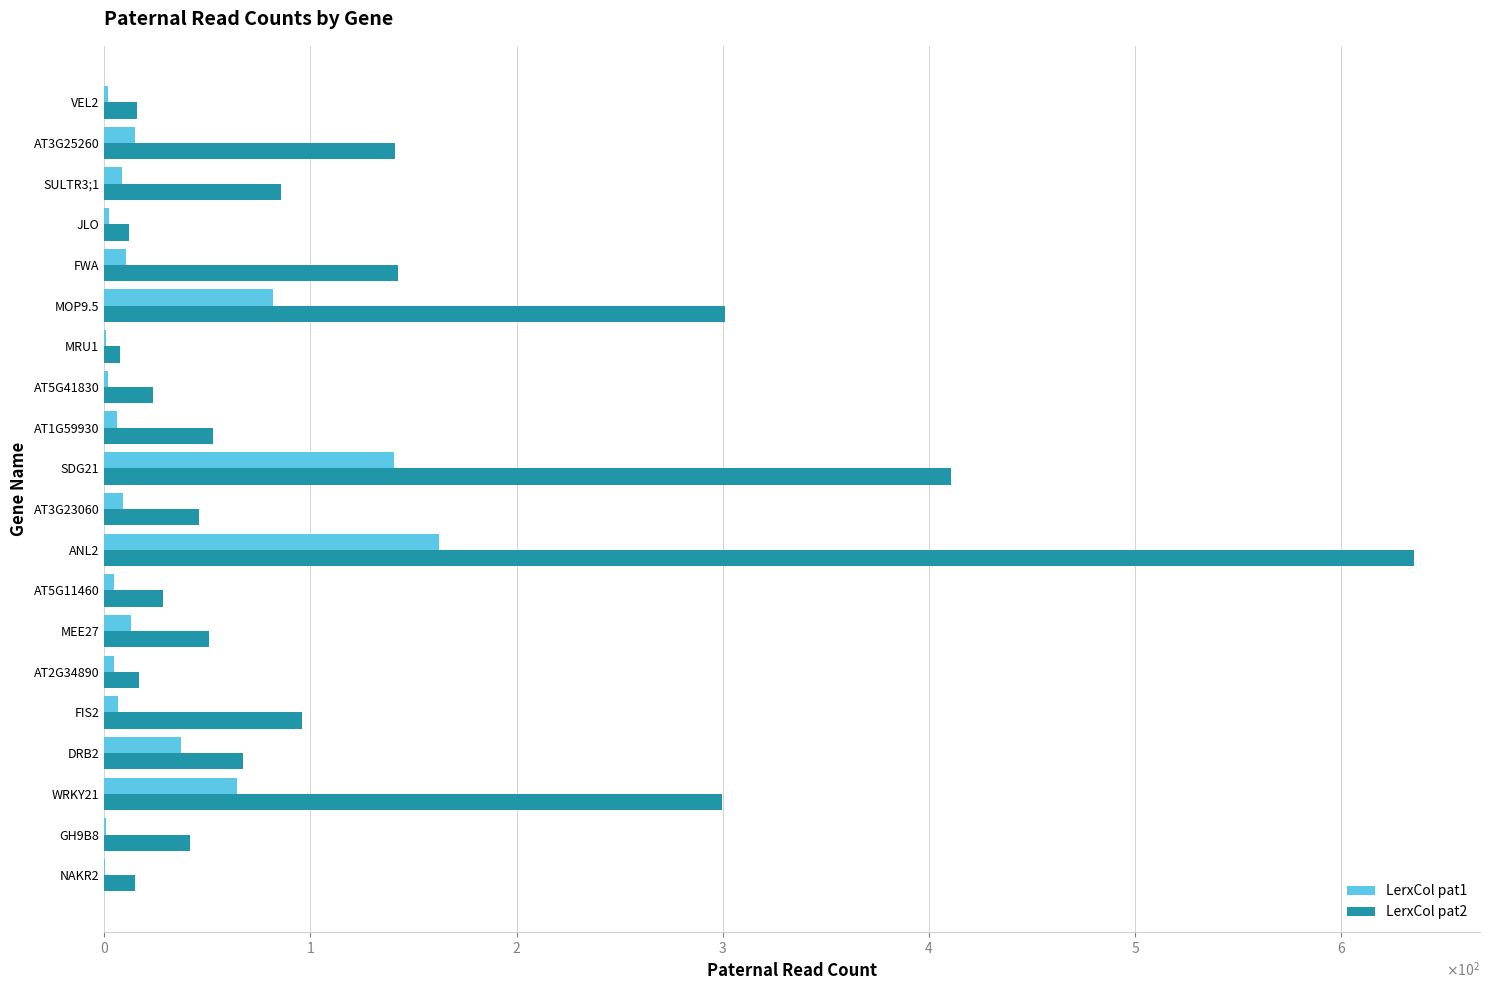

Rank the categories by LerxCol pat2 value from lowest to highest.

MRU1, JLO, NAKR2, VEL2, AT2G34890, AT5G41830, AT5G11460, GH9B8, AT3G23060, MEE27, AT1G59930, DRB2, SULTR3;1, FIS2, AT3G25260, FWA, WRKY21, MOP9.5, SDG21, ANL2